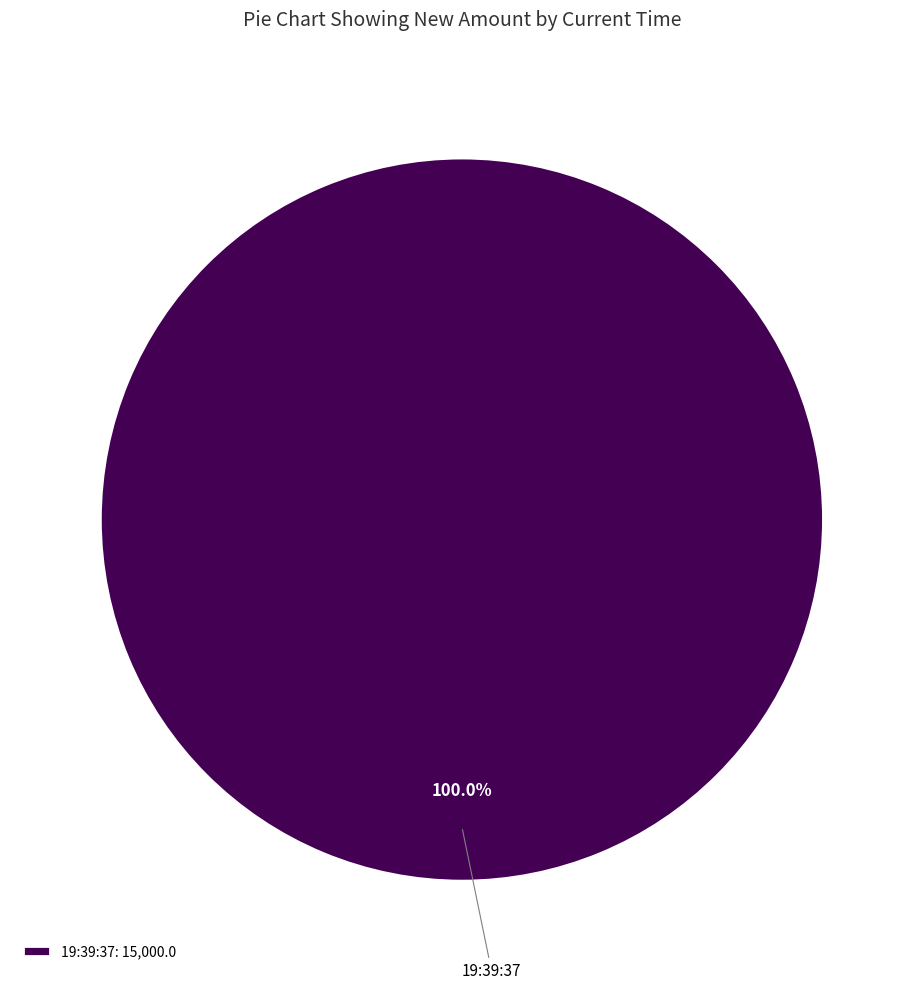

Is there a majority slice in this chart?

Yes